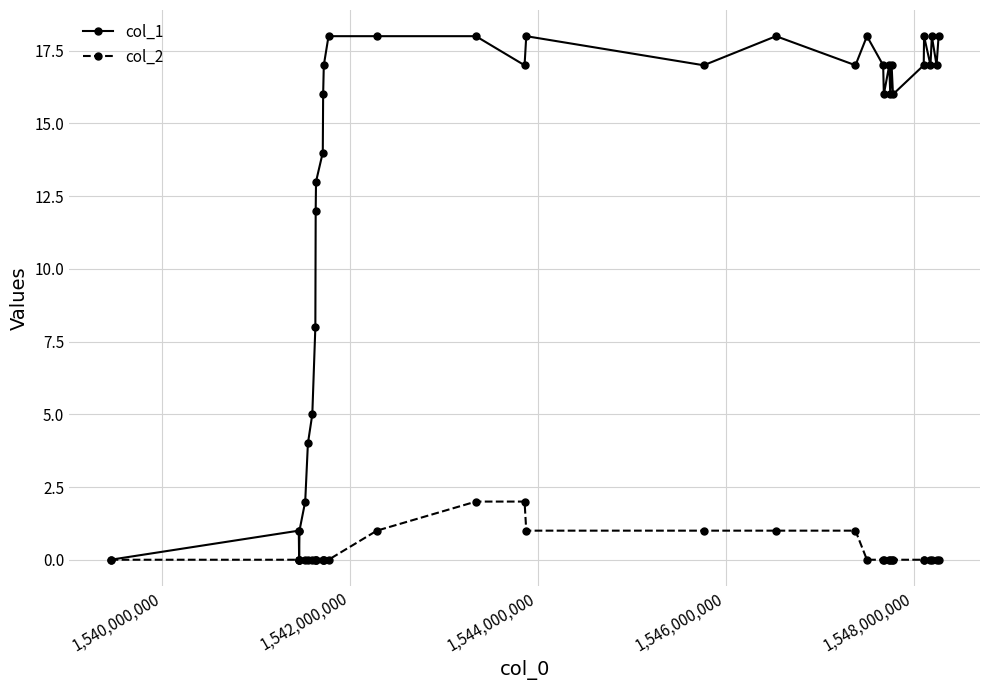

What is the difference between the maximum and minimum values in the col_1 series?

18